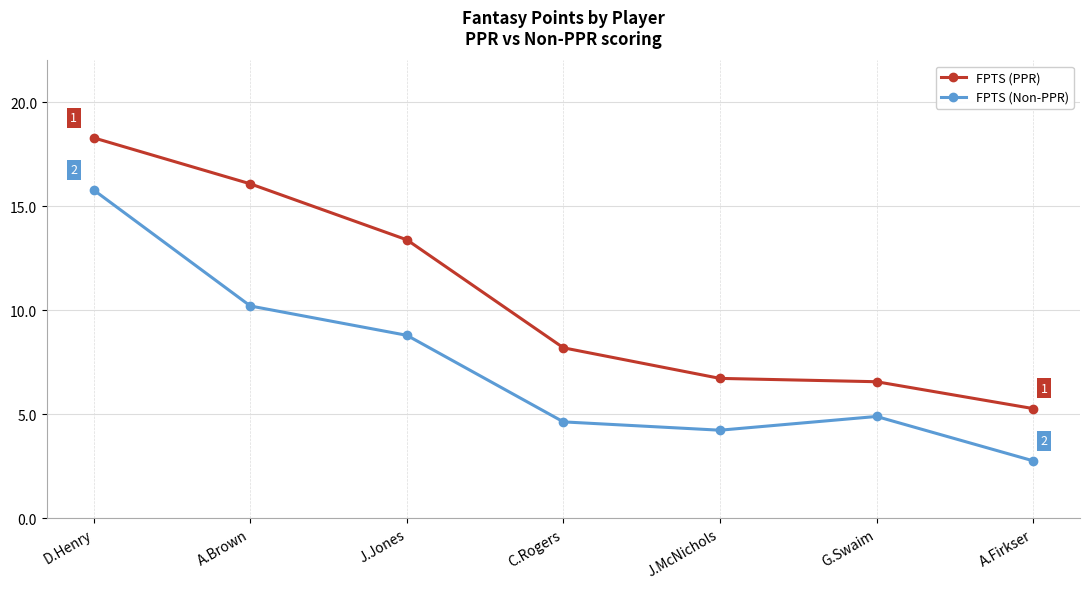

The FPTS (Non-PPR) series shows 0.8 at A.Firkser. True or false?

False